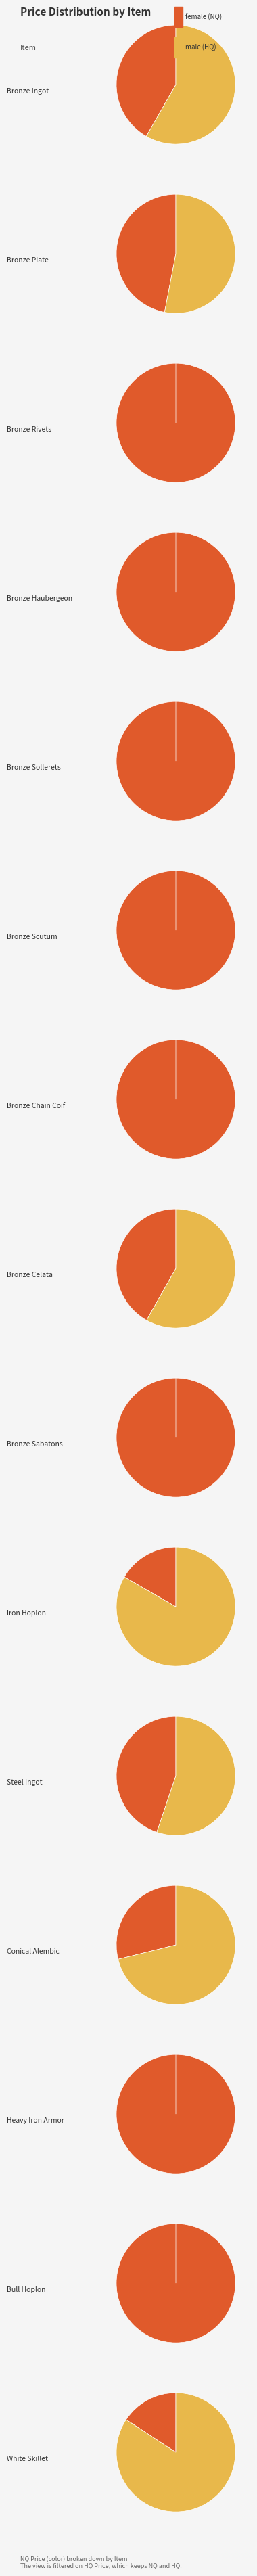

What portion of the pie excludes Steel Ingot?

99.8%